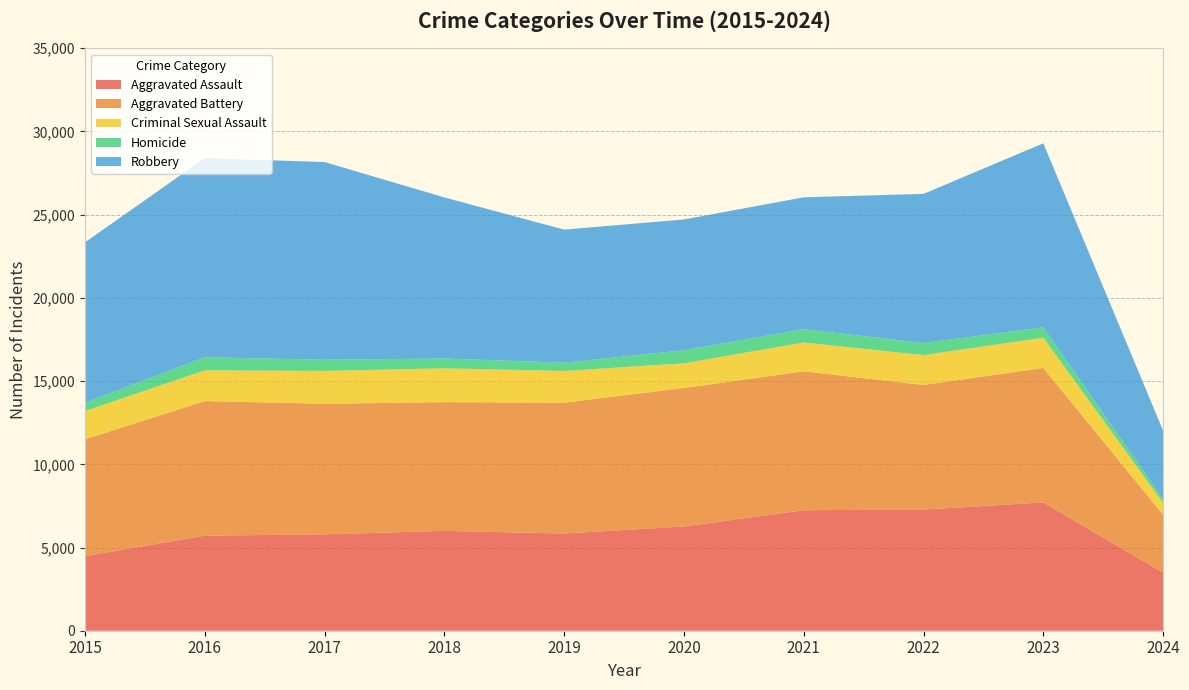

Reading left to right, transcribe all the data shown in this chart.

Aggravated Assault: 2015=4480	2016=5712	2017=5793	2018=6001	2019=5841	2020=6264	2021=7242	2022=7280	2023=7708	2024=3485
Aggravated Battery: 2015=7019	2016=8086	2017=7845	2018=7735	2019=7858	2020=8320	2021=8347	2022=7488	2023=8080	2024=3478
Criminal Sexual Assault: 2015=1700	2016=1849	2017=1974	2018=2033	2019=1909	2020=1485	2021=1731	2022=1795	2023=1820	2024=731
Homicide: 2015=496	2016=786	2017=672	2018=588	2019=499	2020=787	2021=804	2022=724	2023=625	2024=225
Robbery: 2015=9638	2016=11960	2017=11880	2018=9681	2019=7995	2020=7855	2021=7920	2022=8962	2023=11056	2024=4098